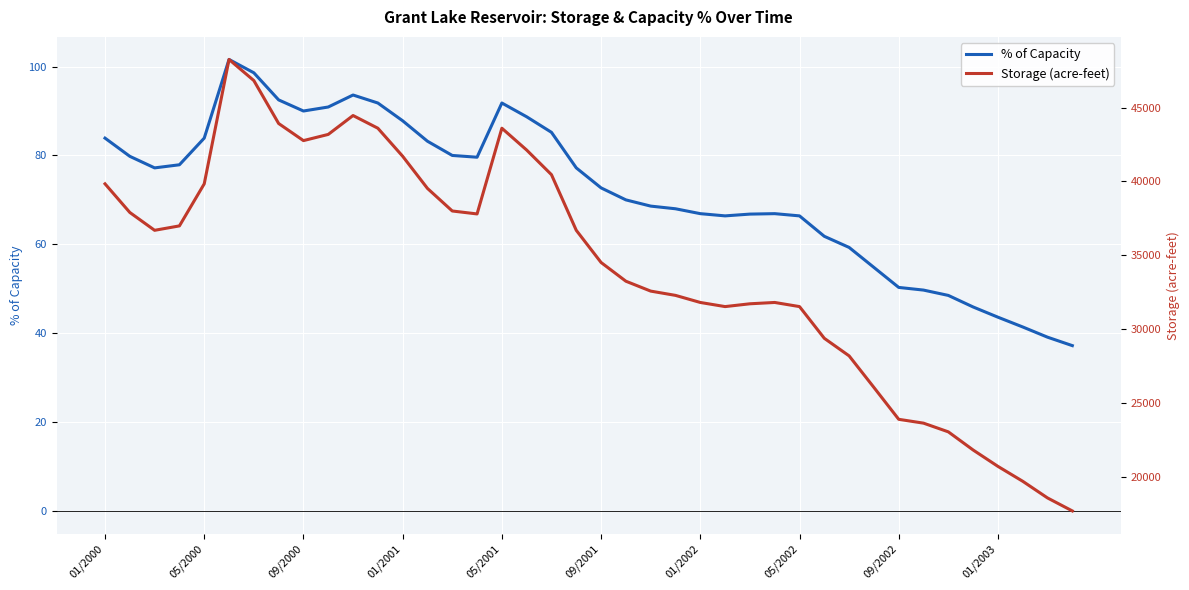

What is the minimum value for % of Capacity?

37.2